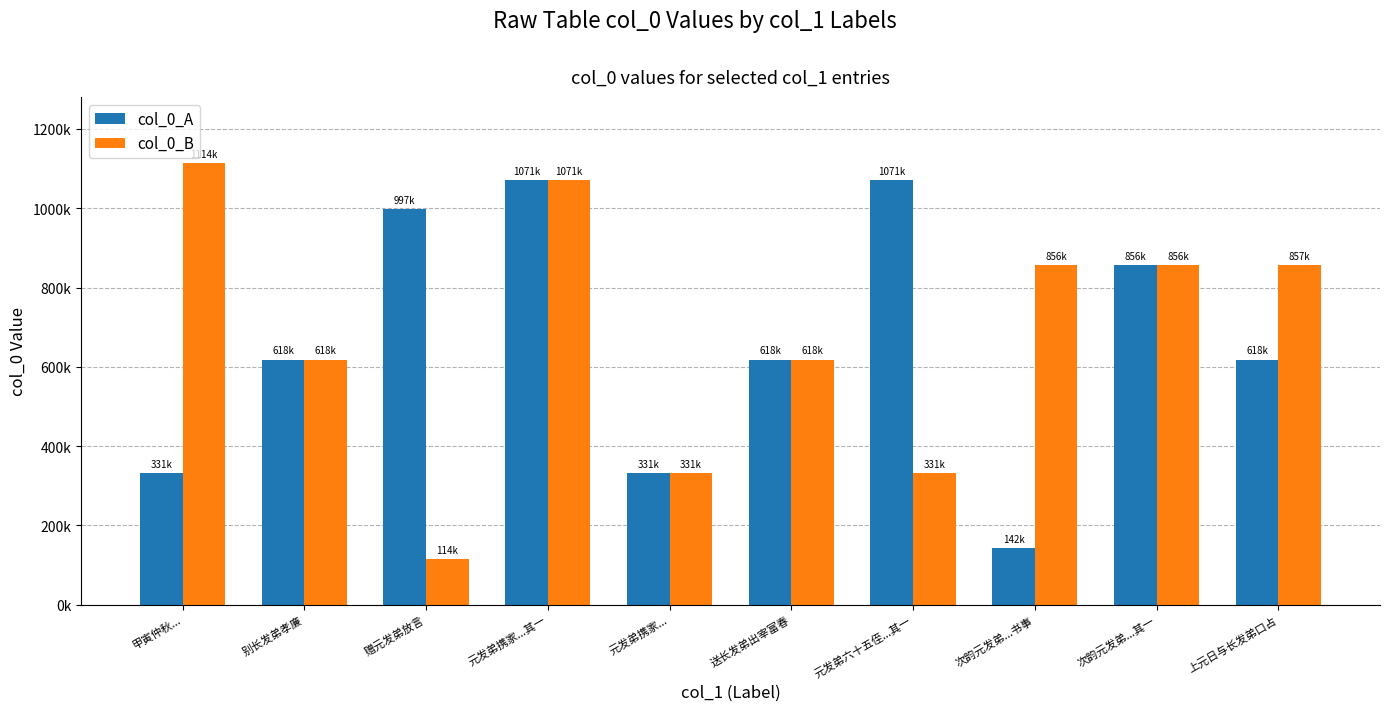

The value of col_0_B at 元发弟携家...其一 is 1071004. True or false?

True